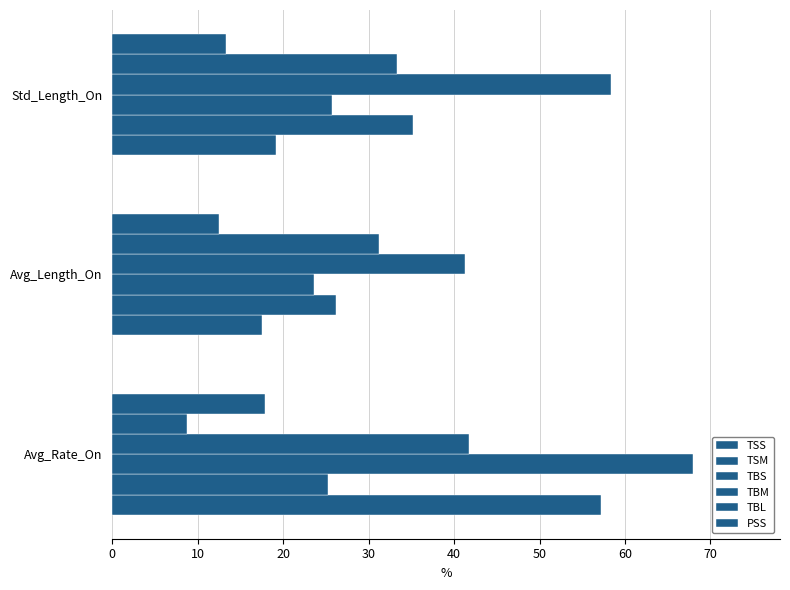

How many data points in PSS are above 13?

2